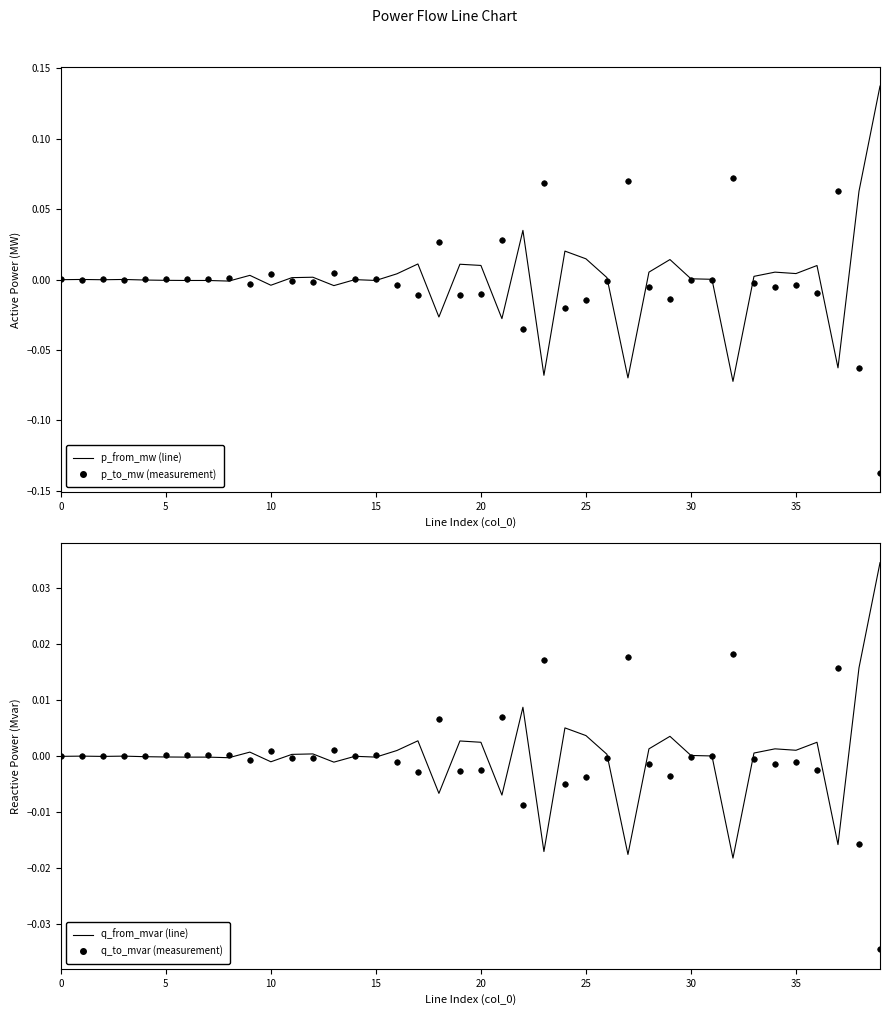

How many values in q_to_mvar are above zero?

17